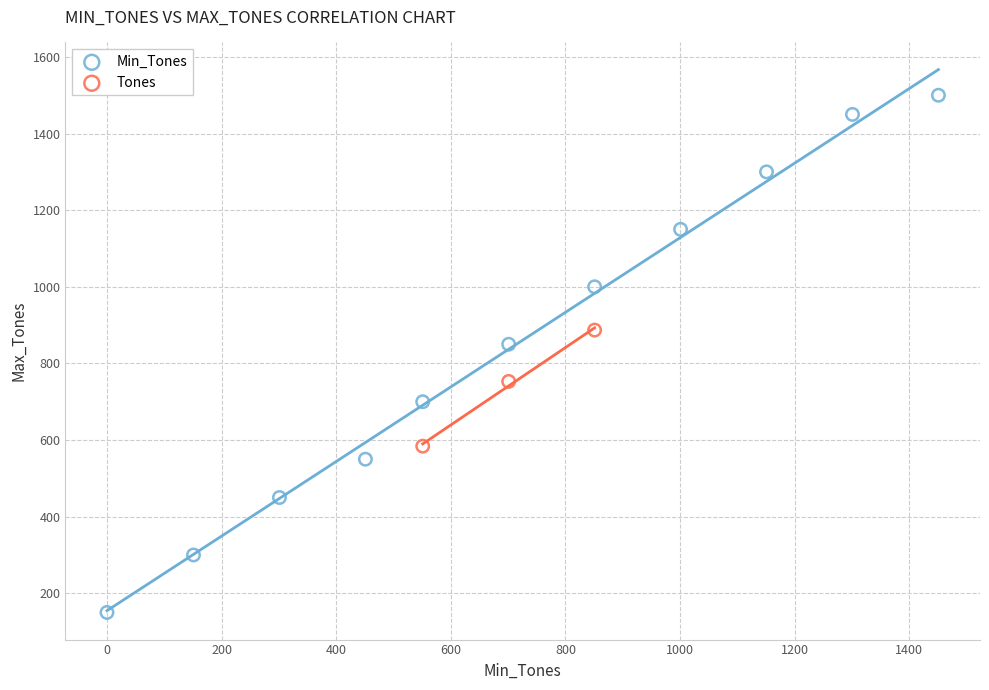

Which series contains the highest Y value?

Min_Tones